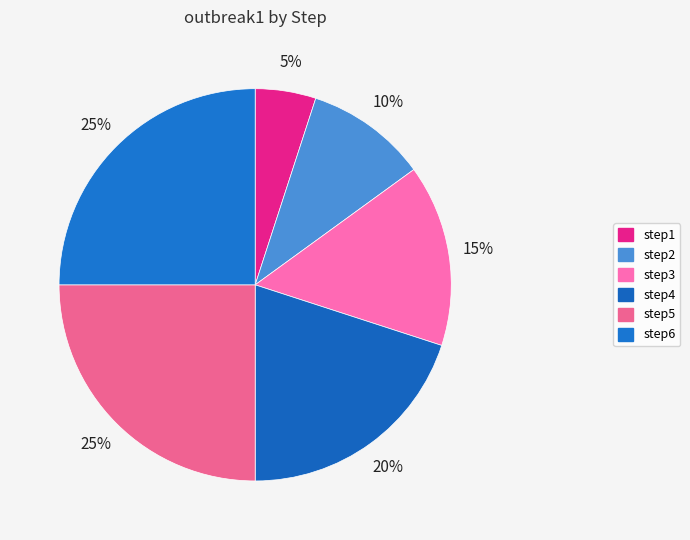

How many slices are in this pie chart?

6